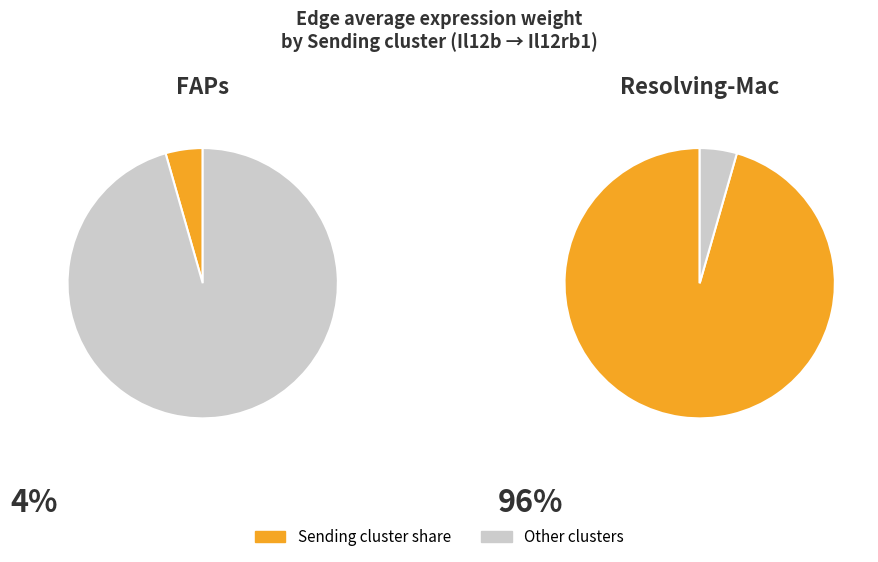

How many segments does this pie chart have?

4